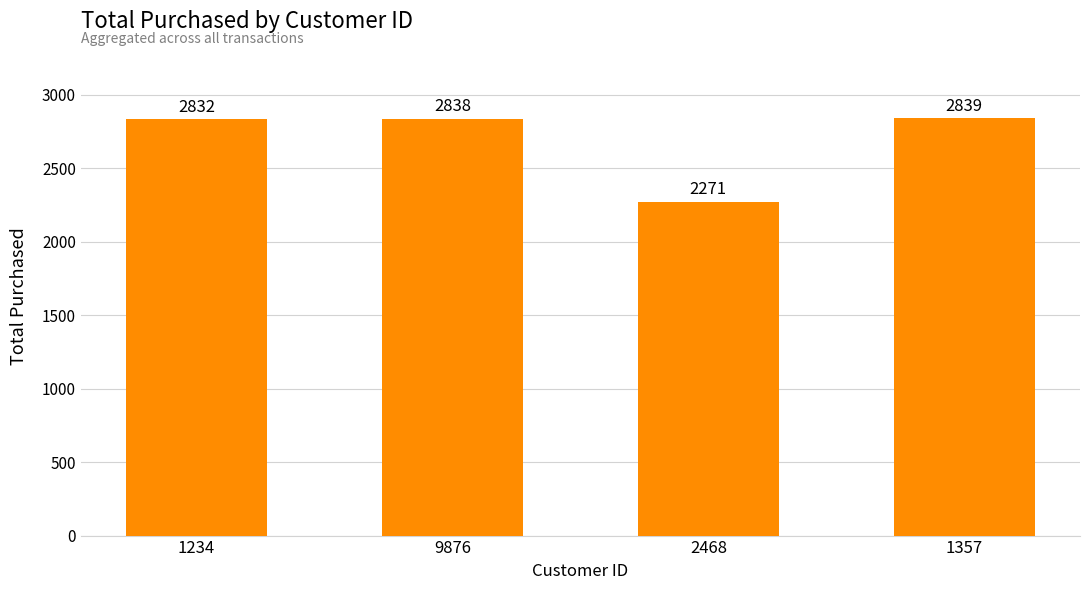

What is the sum of the values at 1234 and 9876?

5670